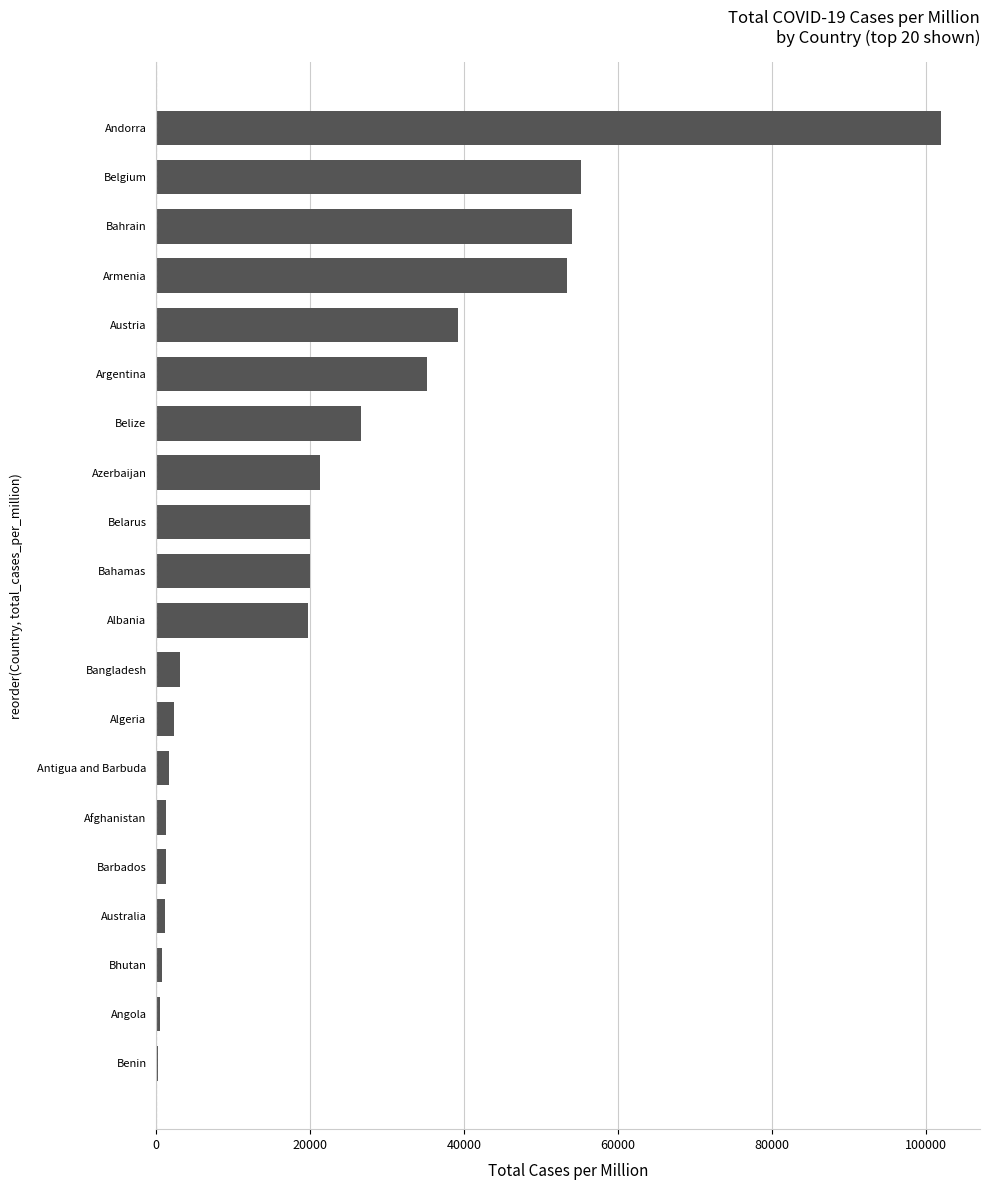

Between Azerbaijan and Algeria, which is larger?

Azerbaijan